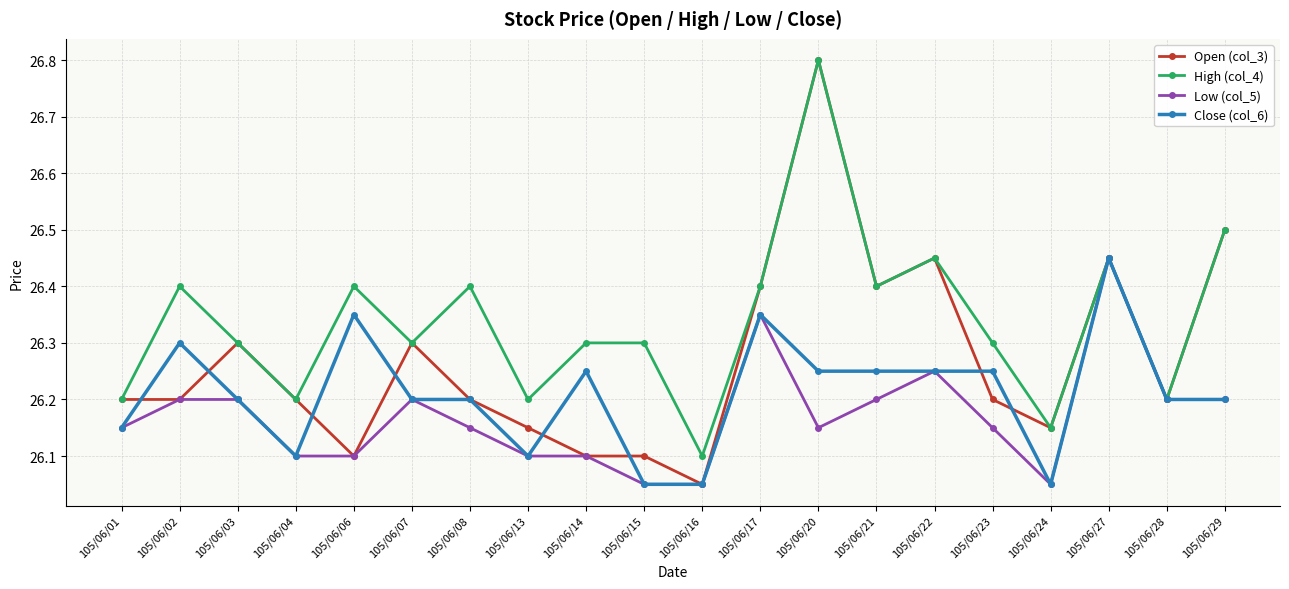

Which series has the largest range (max minus min)?

Open (col_3)